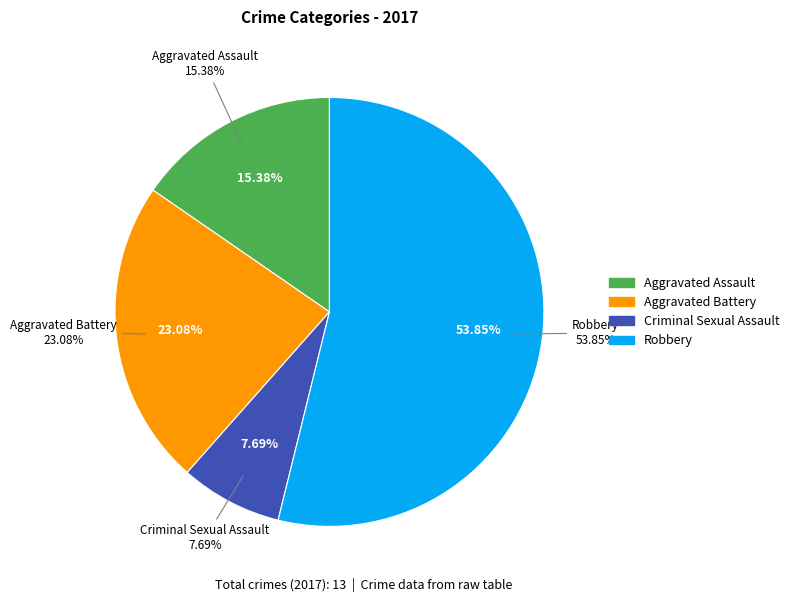

Does Aggravated Battery represent more than half of the total?

No